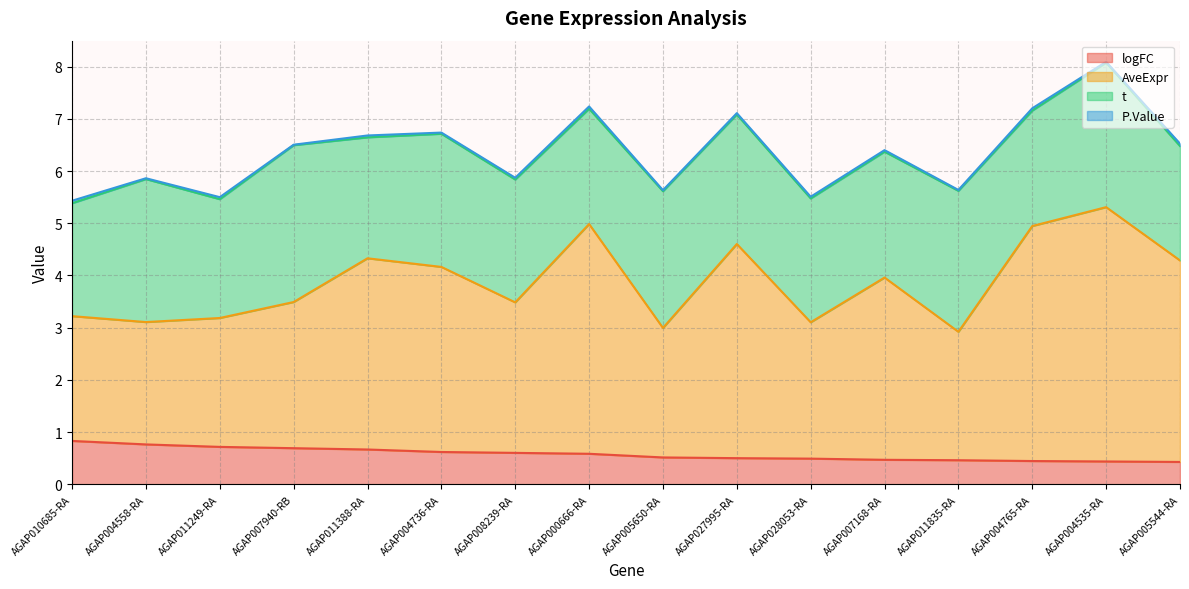

At which category is the sum across all series the highest?

AGAP004535-RA